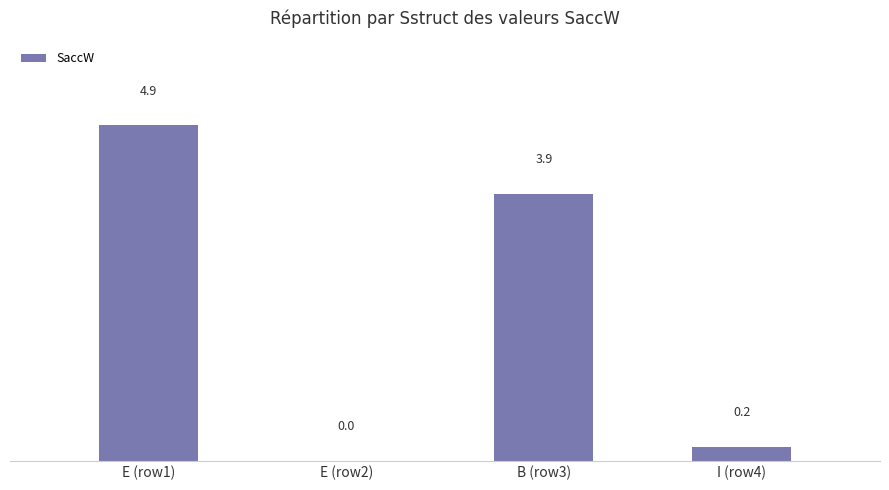

What is the change in value from E (row1) to B (row3)?

-1.0